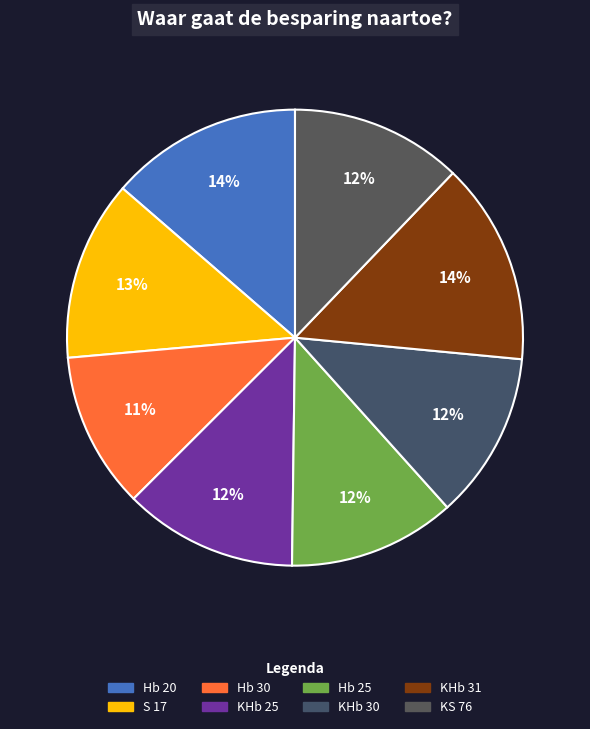

What portion of the pie excludes S 17?

87.2%